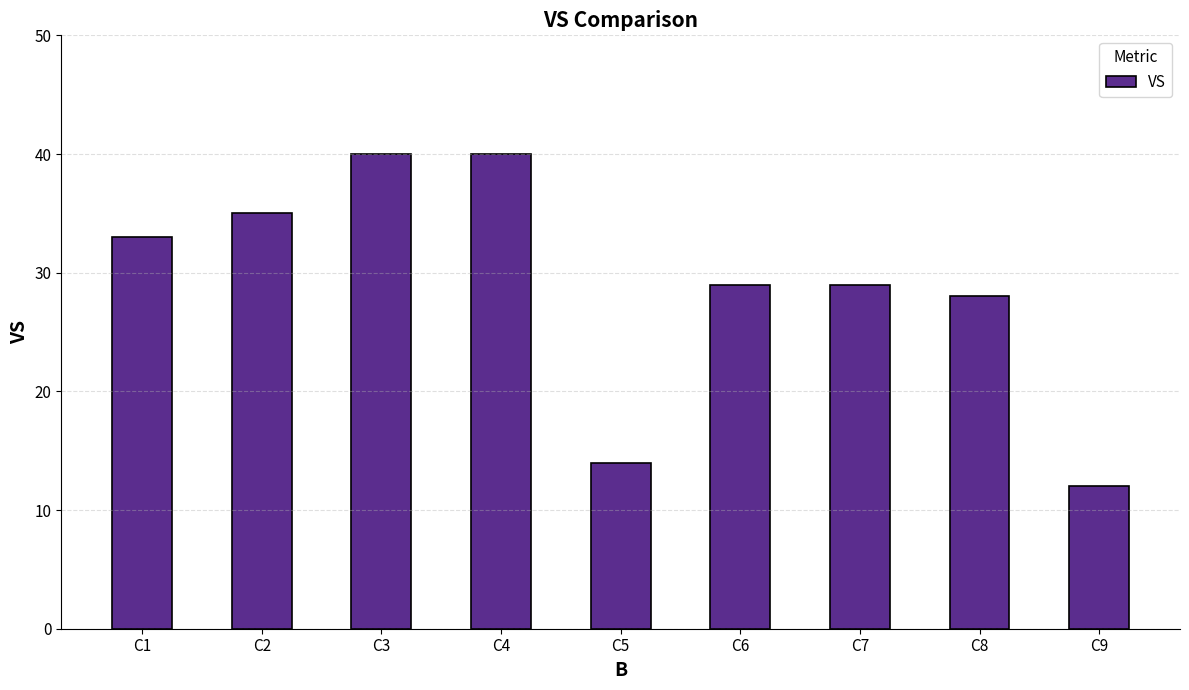

Reading left to right, what are all the values shown in this chart?

33	35	40	40	14	29	29	28	12